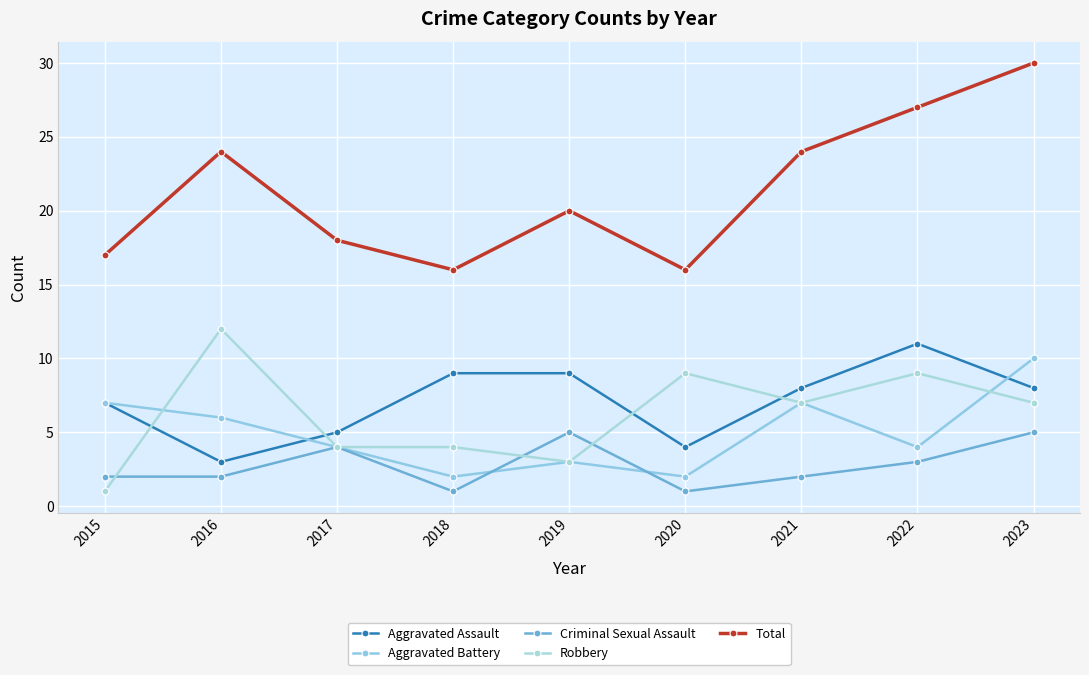

At which category does Aggravated Battery reach its first local valley?

2018